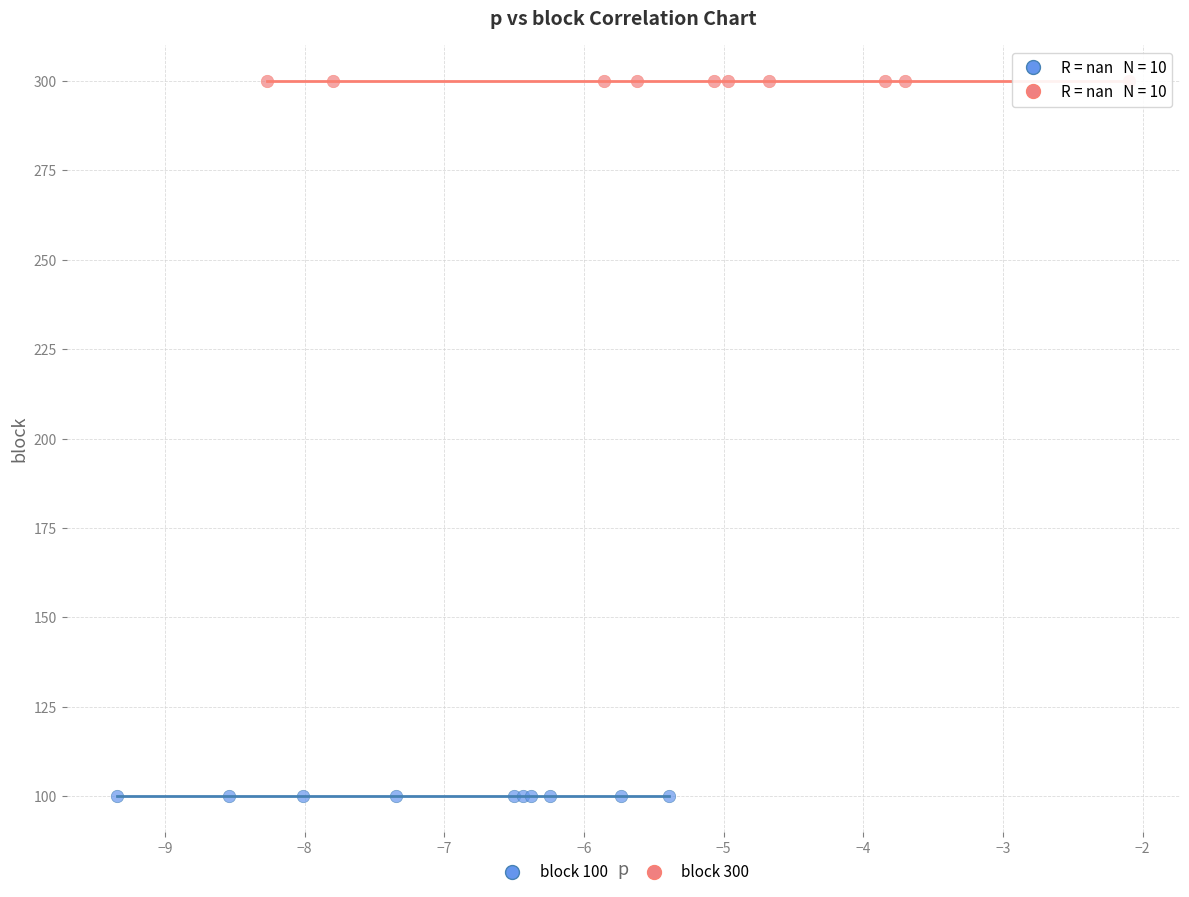

Which series reaches the minimum Y coordinate?

block 100